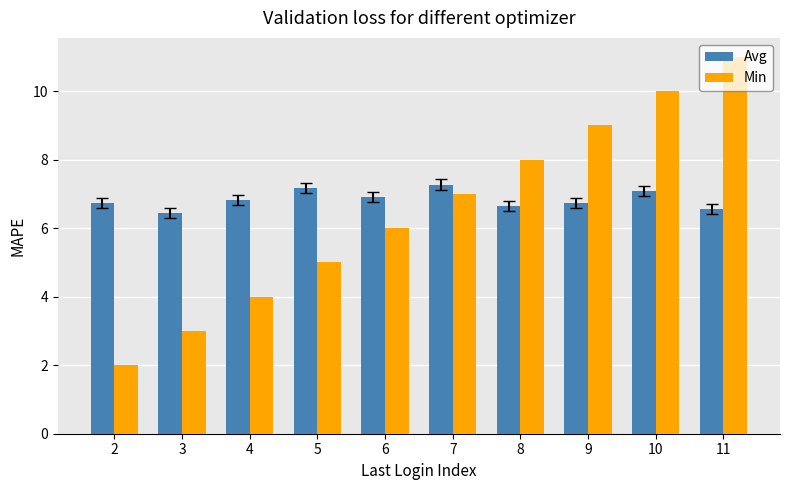

Is the value of Min at 3 greater than the value of Avg at 7?

No